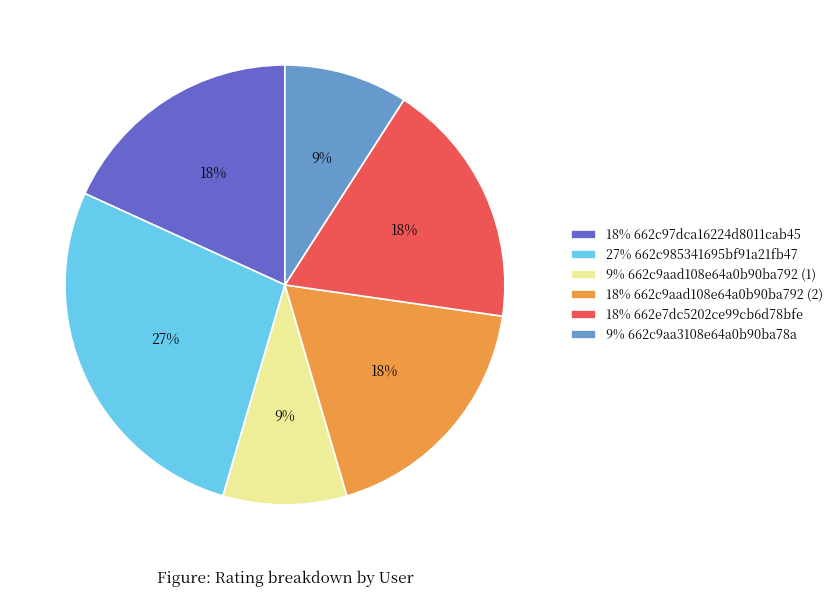

What percentage is the 18% 662e7dc5202ce99cb6d78bfe slice, to the nearest percent?

18%